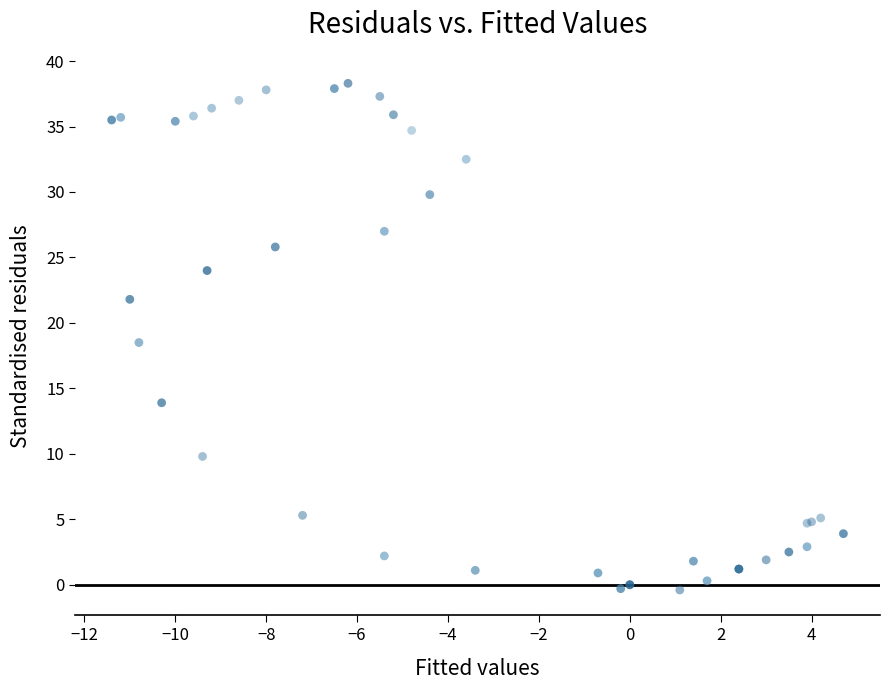

What Y value in the scatter plot is closest to 18?

18.5